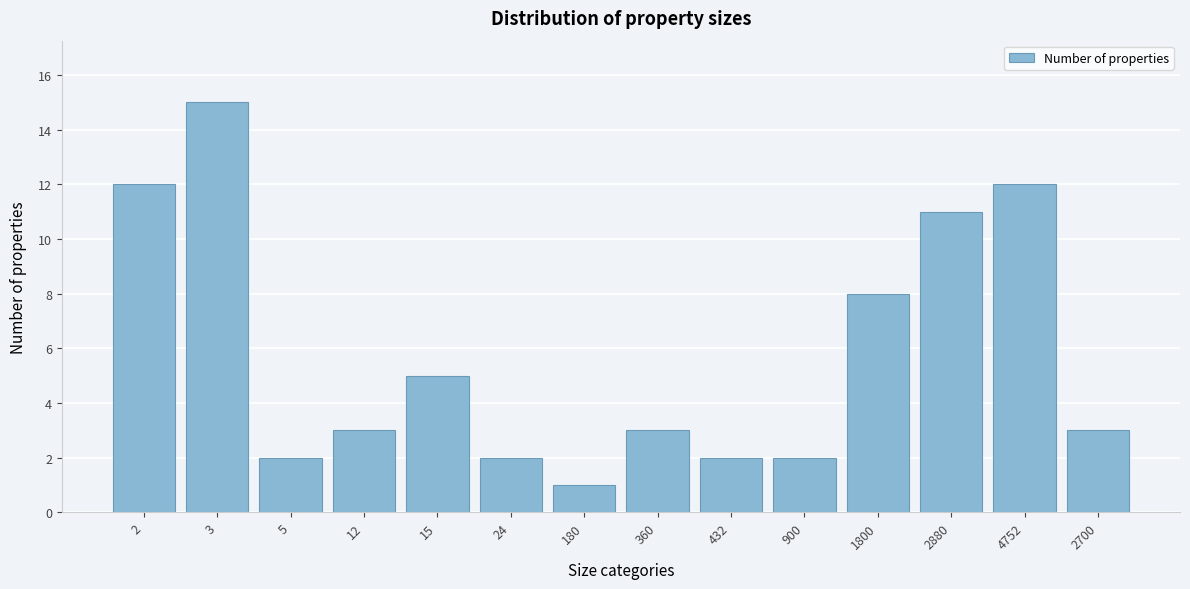

Reading left to right, extract all data points from this chart.

2=12	3=15	5=2	12=3	15=5	24=2	180=1	360=3	432=2	900=2	1800=8	2880=11	4752=12	2700=3